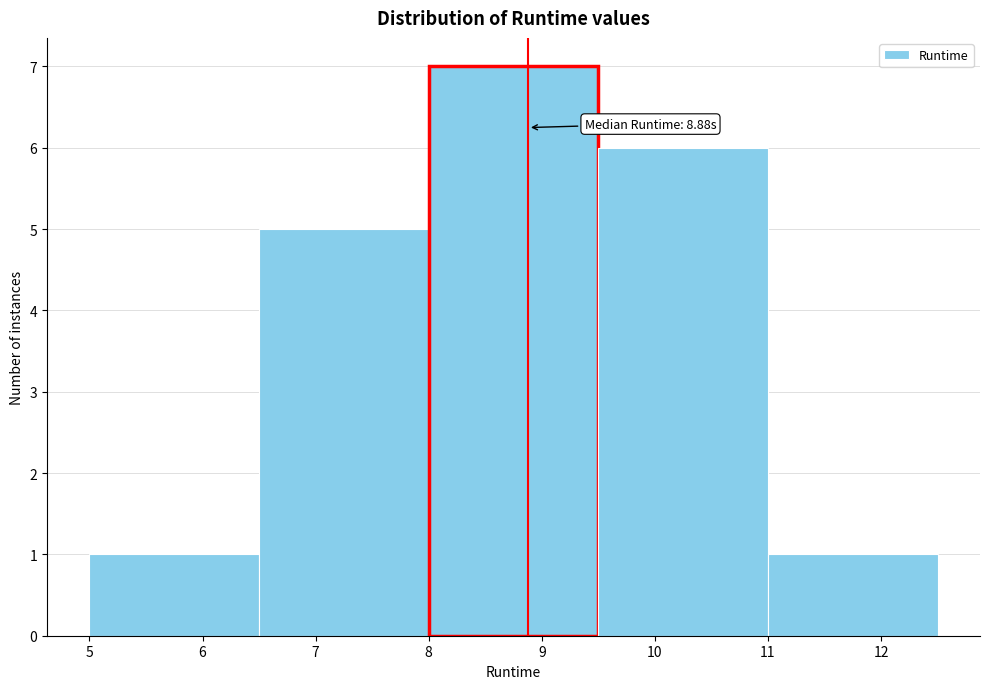

Which range on the x-axis has the tallest bar?

8.0 to 9.5